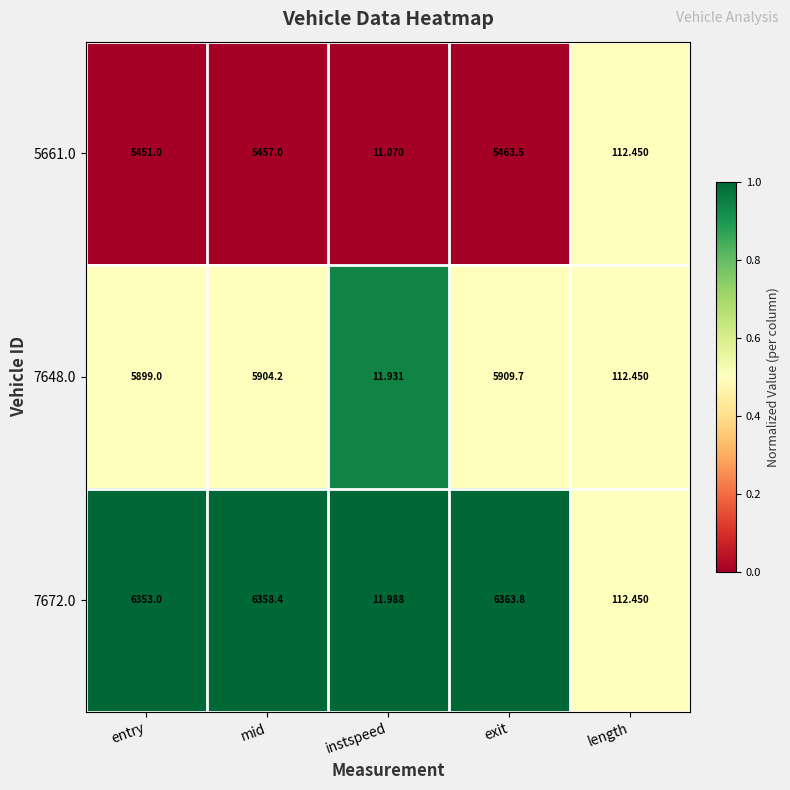

Between entry and mid, which series saw the biggest shift?

5661.0